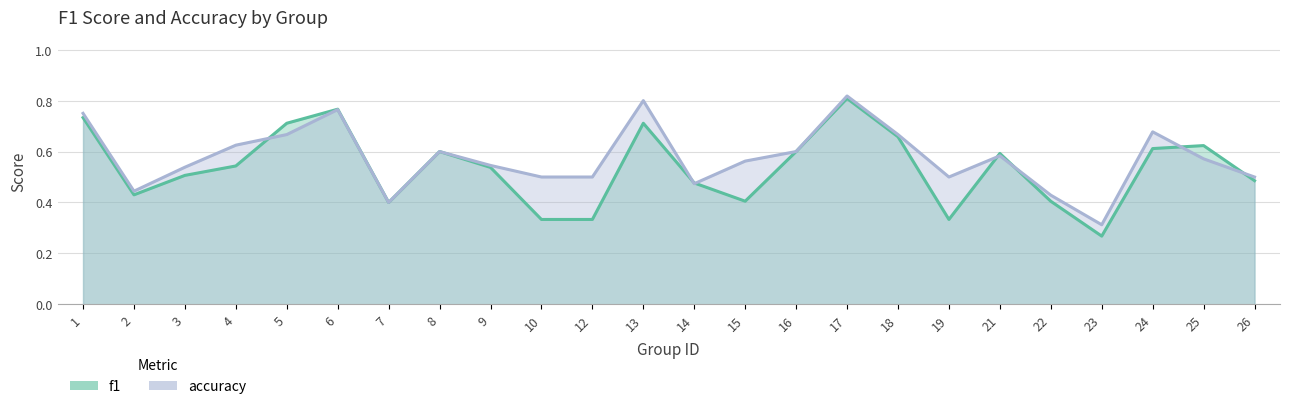

Does the chart display data point markers on the line(s)?

No